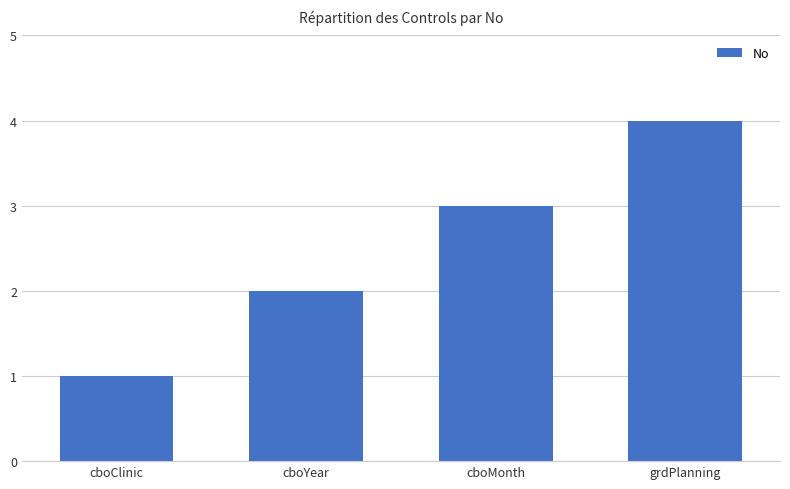

What position from the right is grdPlanning?

1